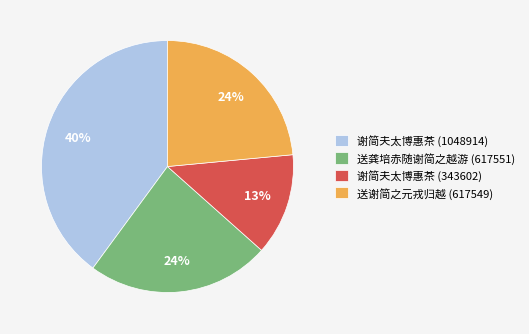

Do 谢简夫太博惠茶 (1048914) and 谢简夫太博惠茶 (343602) together represent more than half of the pie?

Yes